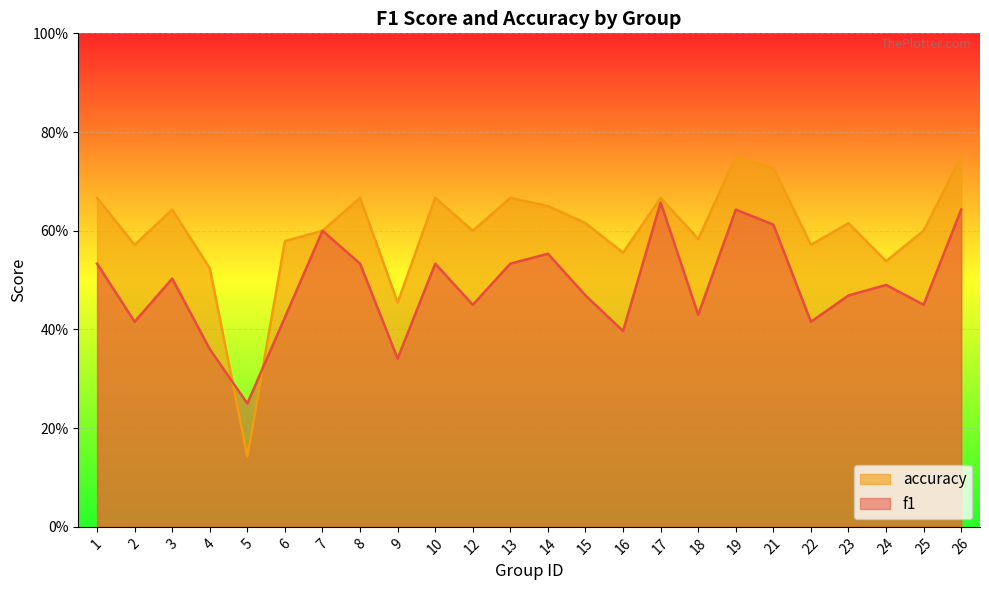

Rank the series by their maximum value, from lowest to highest.

f1, accuracy